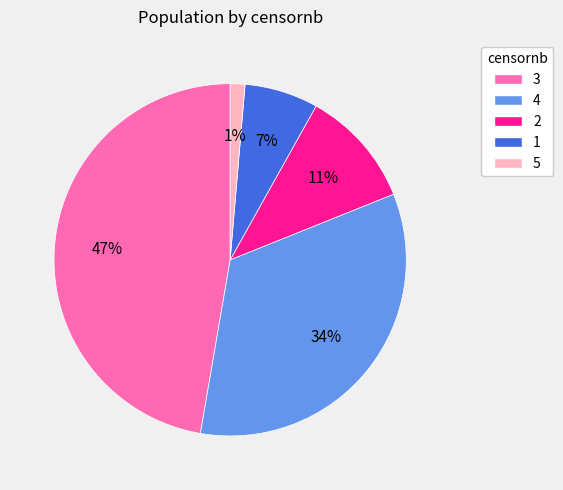

How many slices are in this pie chart?

5